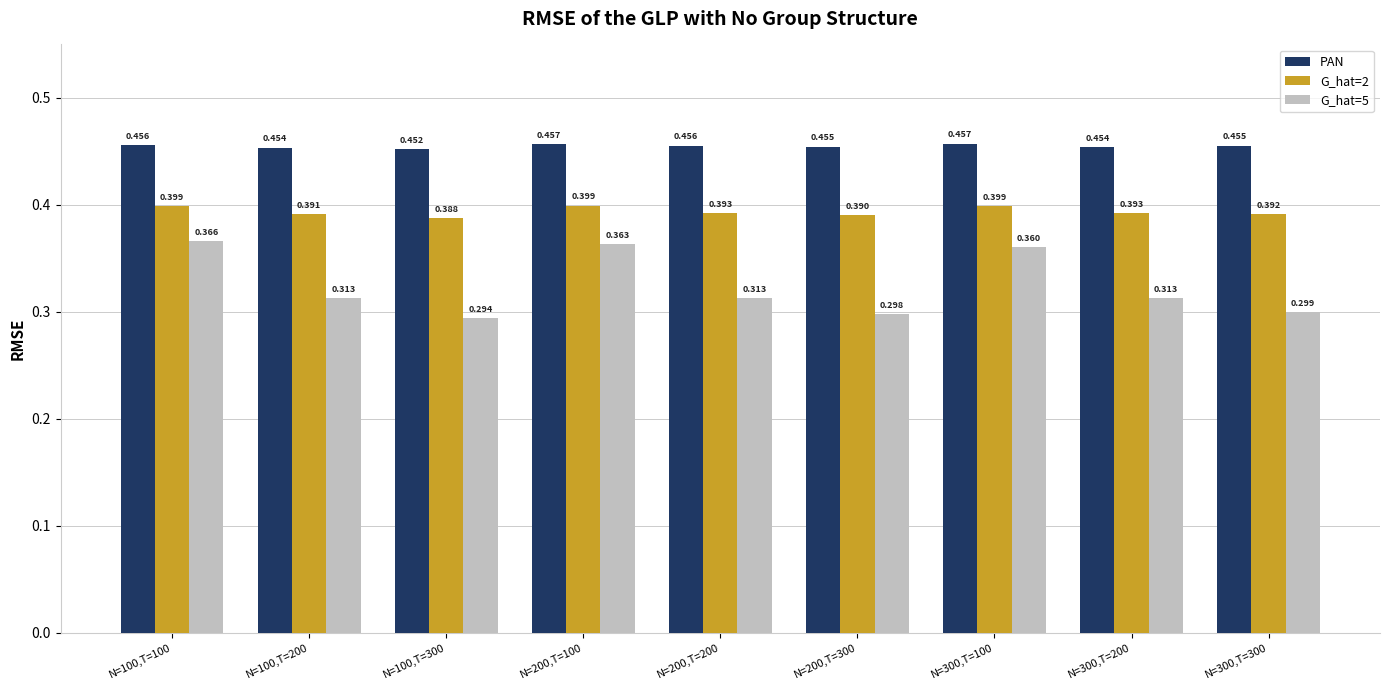

Which series has the largest total across all categories?

PAN